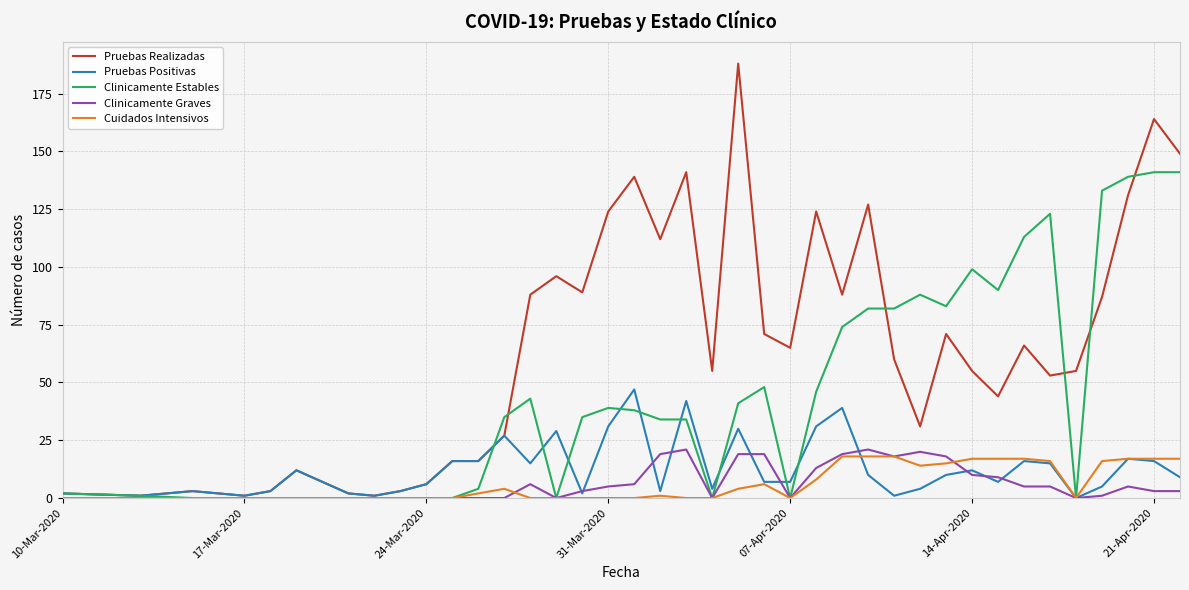

Which series has the largest total across all categories?

Pruebas Realizadas